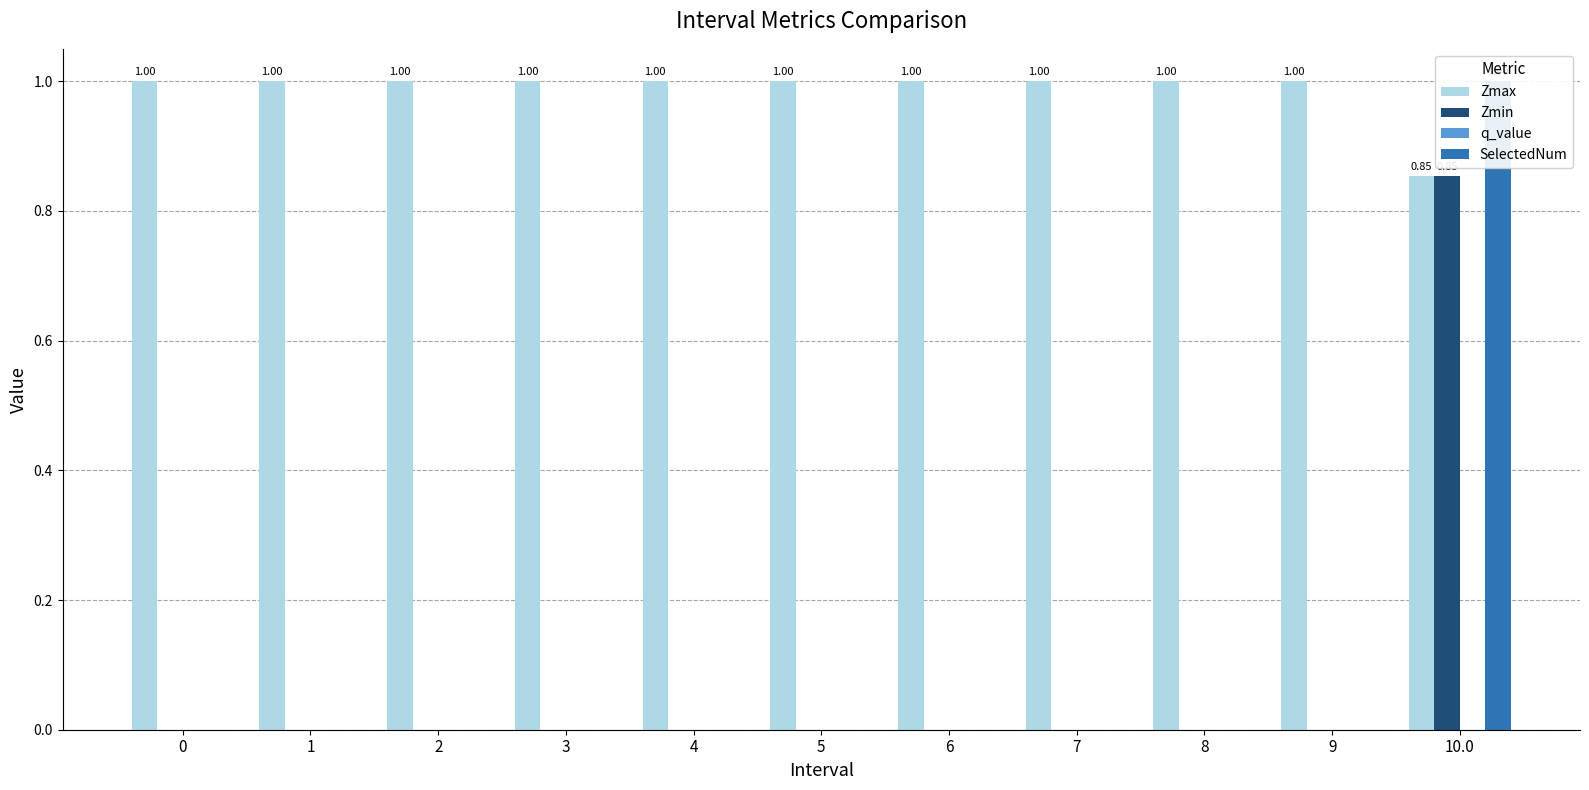

What is the spread (max minus min) of values at 0?

1.0